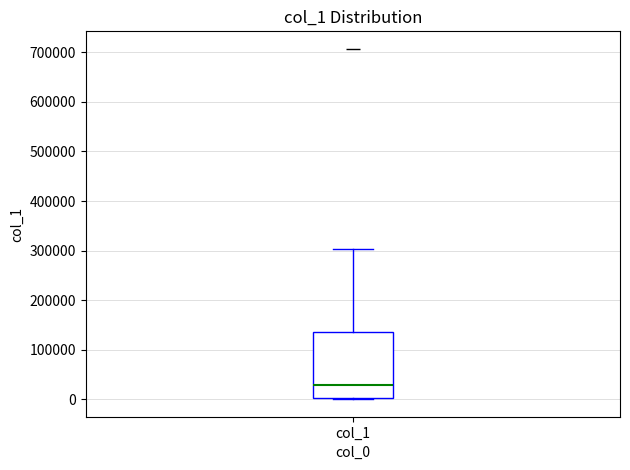

Transcribe this box plot: give where the median line is, the range the box spans, and where the two whiskers end, as read against the y-axis. The values are not printed on the chart, so give them approximately, as read against the axis.

median 30000, box 0 to 140000, whiskers 0 to 300000